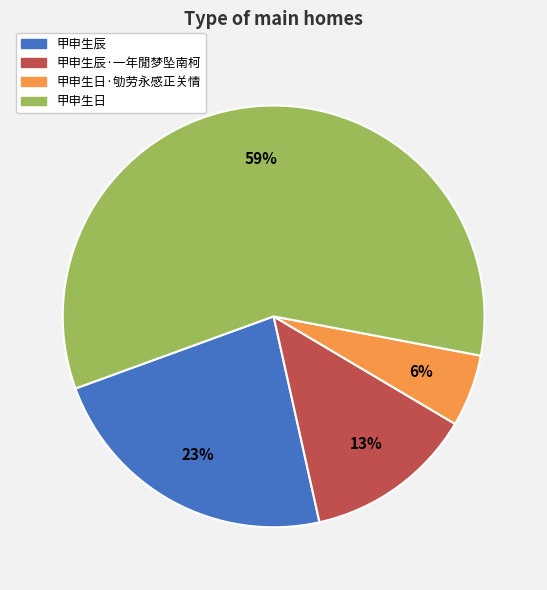

Is there a majority slice in this chart?

Yes